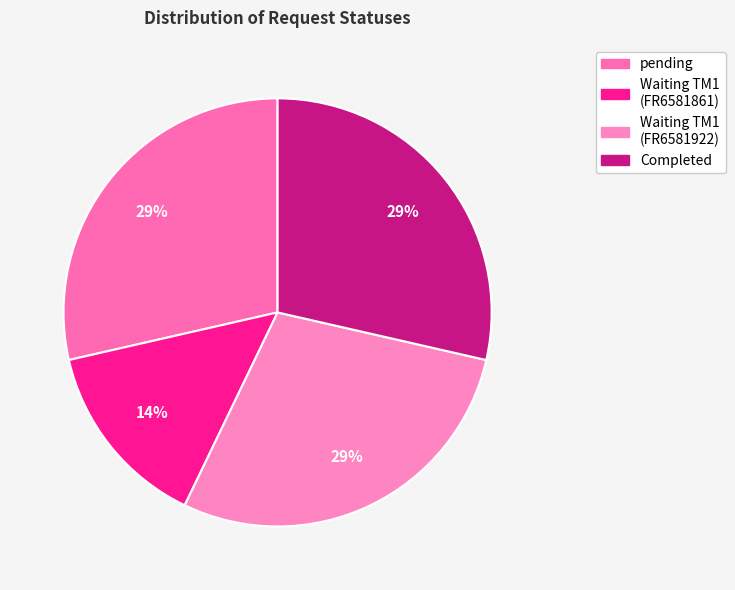

Is it true that pending is 29% of the pie?

True